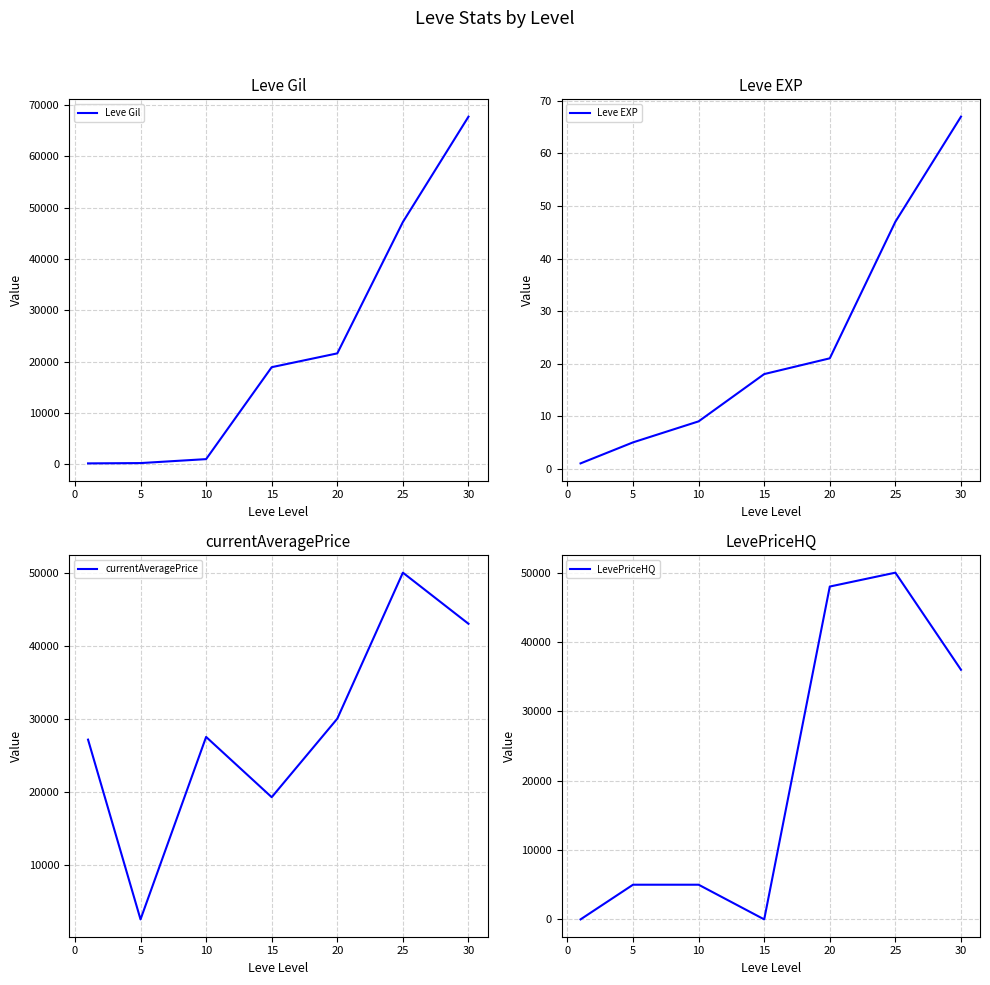

What is the highest value of the Leve Gil series?

67730